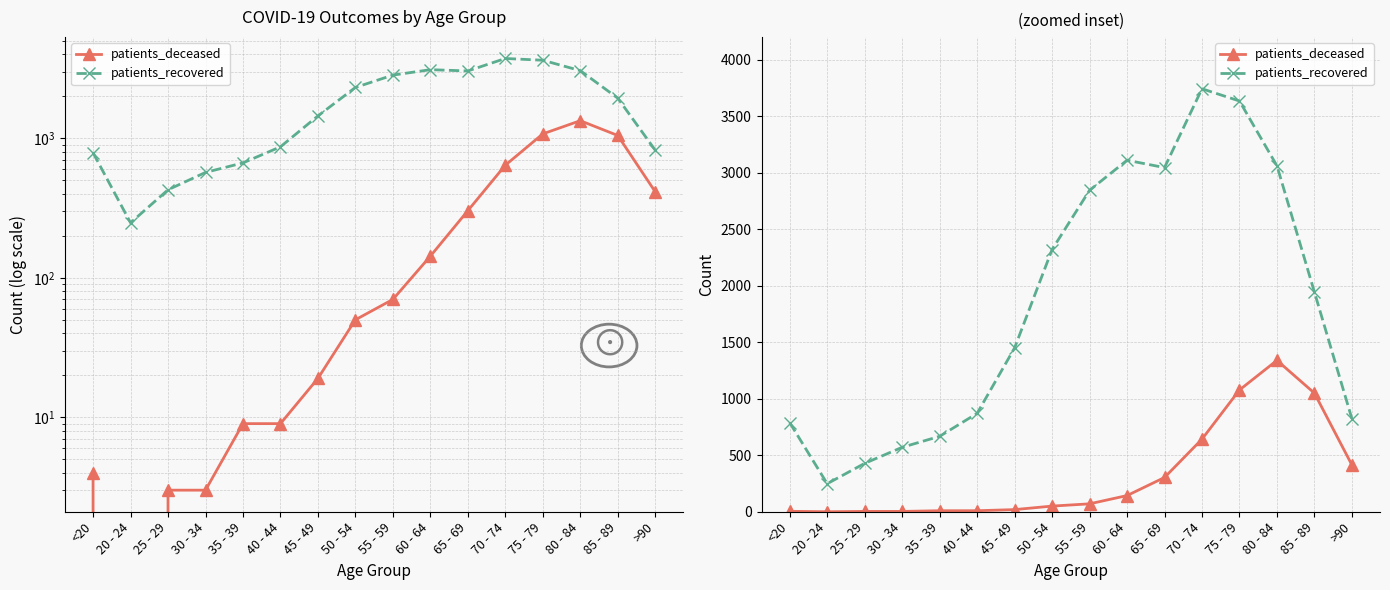

What is the label of the 8th point from the right?

55 - 59